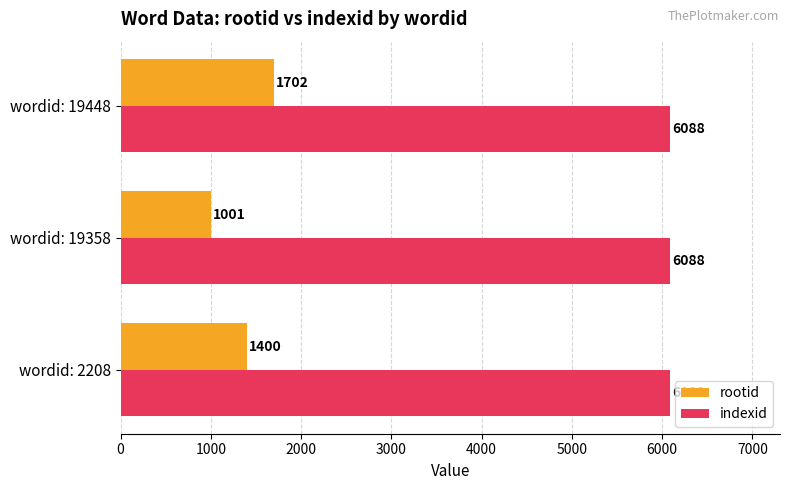

Read the indexid value at wordid: 2208.

6088